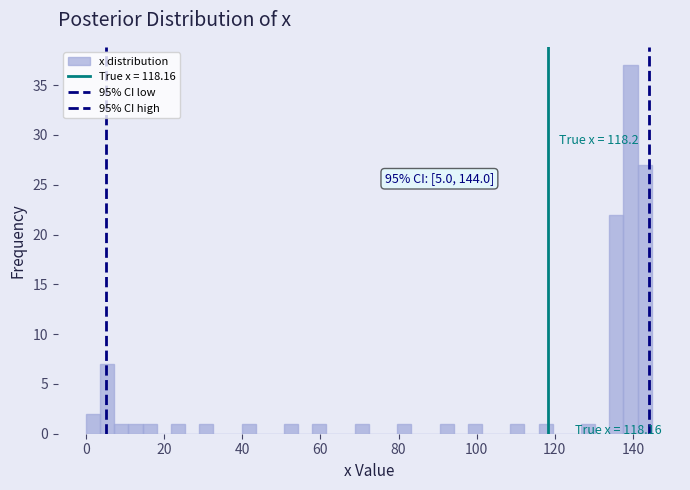

Read against the x-axis, roughly where is the centre of the tallest bar?

140